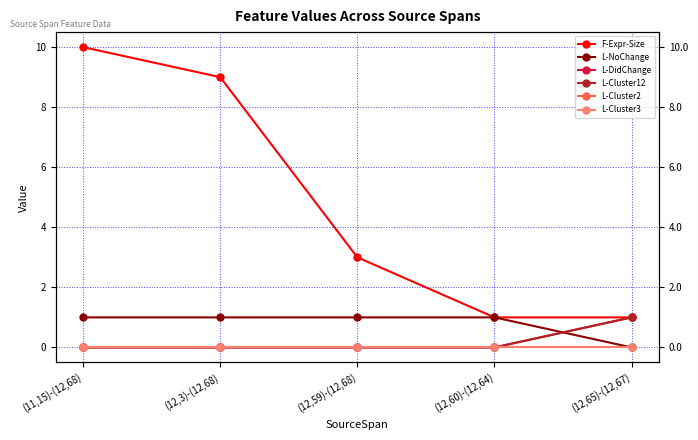

Reading left to right, transcribe all the data shown in this chart.

F-Expr-Size: 10	9	3	1	1
L-NoChange: 1	1	1	1	0
L-DidChange: 0	0	0	0	1
L-Cluster12: 0	0	0	0	1
L-Cluster2: 0	0	0	0	0
L-Cluster3: 0	0	0	0	0